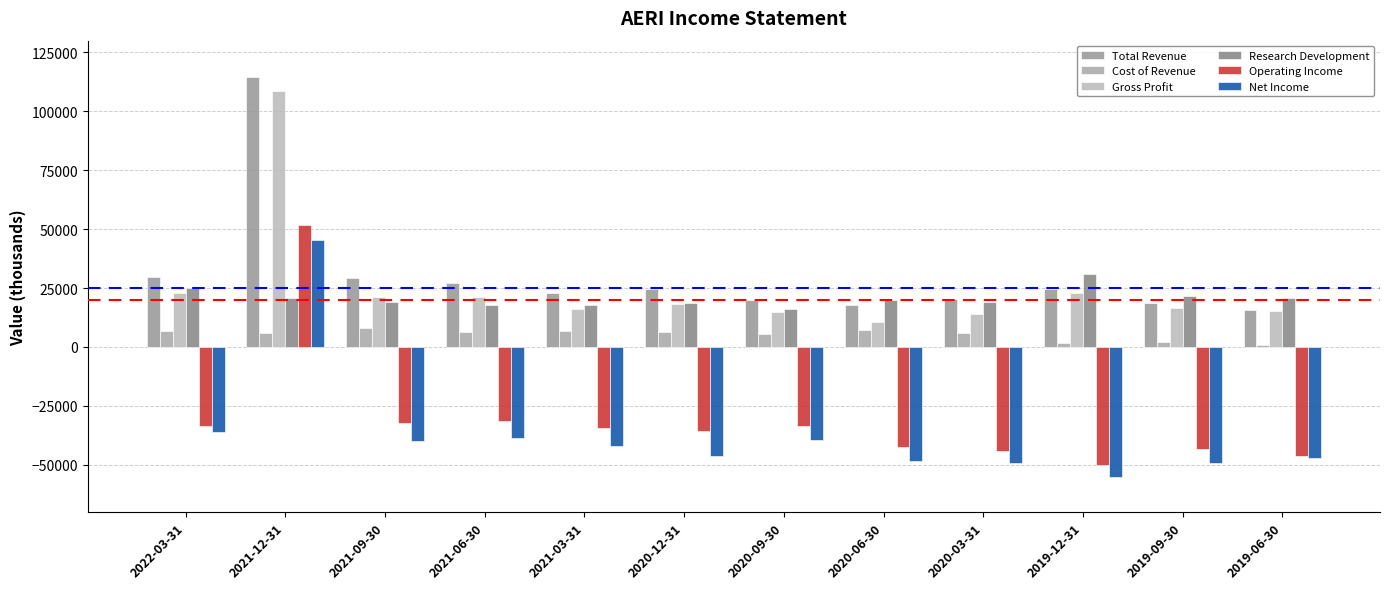

Which has a higher value, 2019-12-31 or 2021-09-30?

2021-09-30